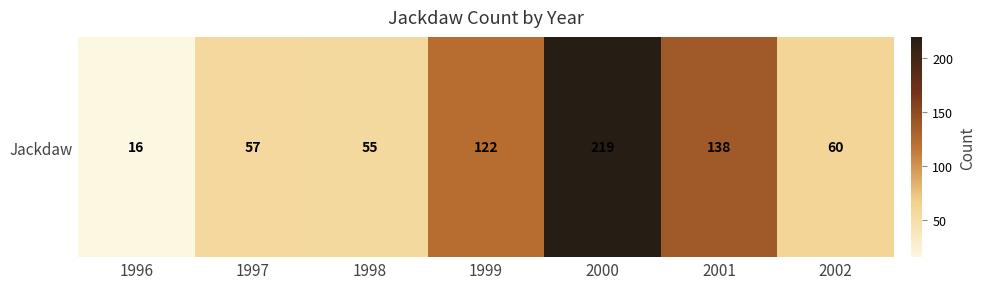

What is the smallest value displayed?

16